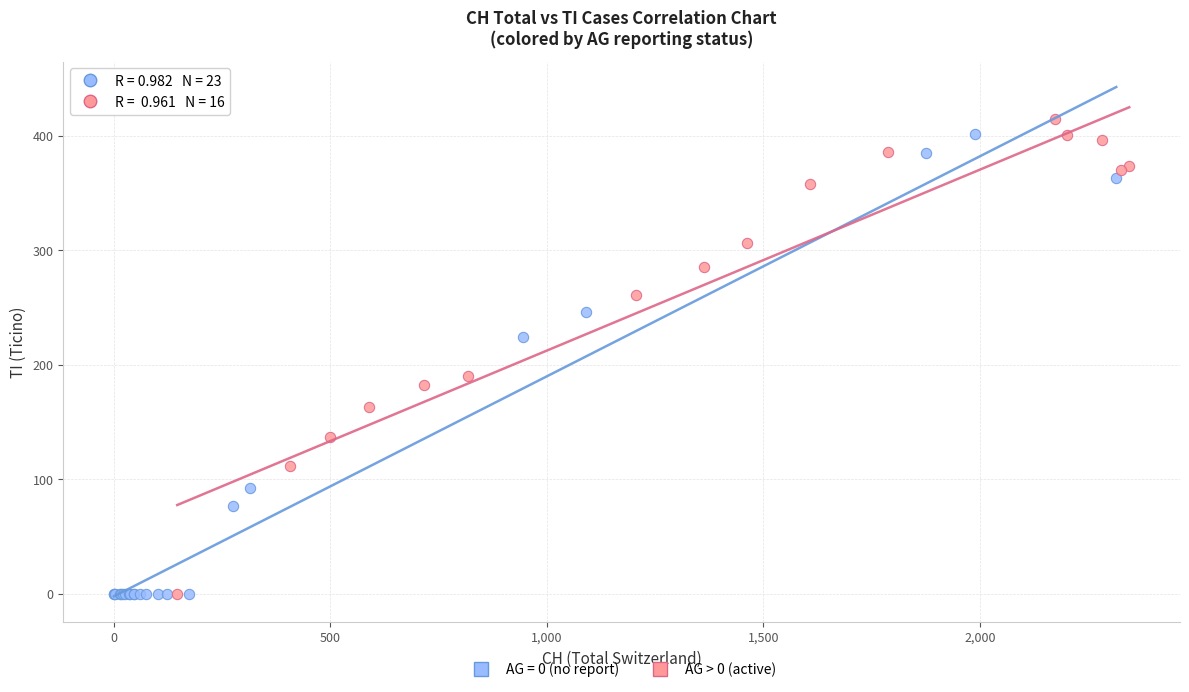

What are all the series names shown in the legend?

AG = 0 (no report), AG > 0 (active)